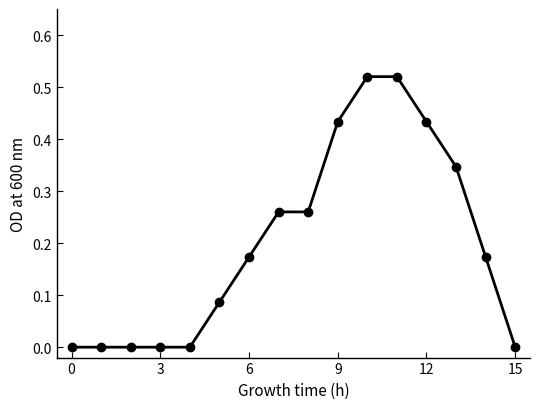

Count the values in the range 0 to 1.

16